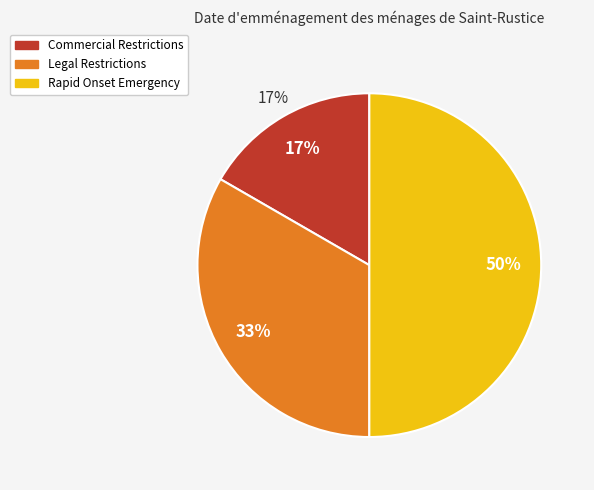

Combined, what portion of the pie is Legal Restrictions and Commercial Restrictions?

50.0%